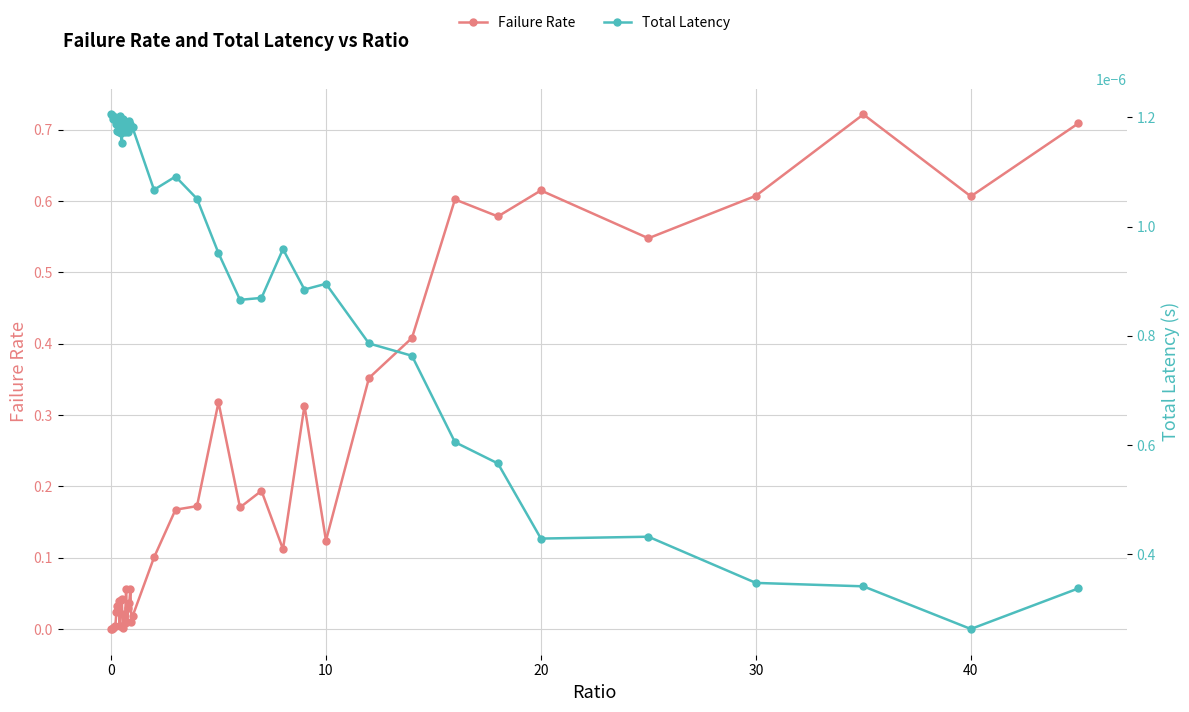

What is the difference between the second highest and second lowest values in the Failure Rate series?

0.7